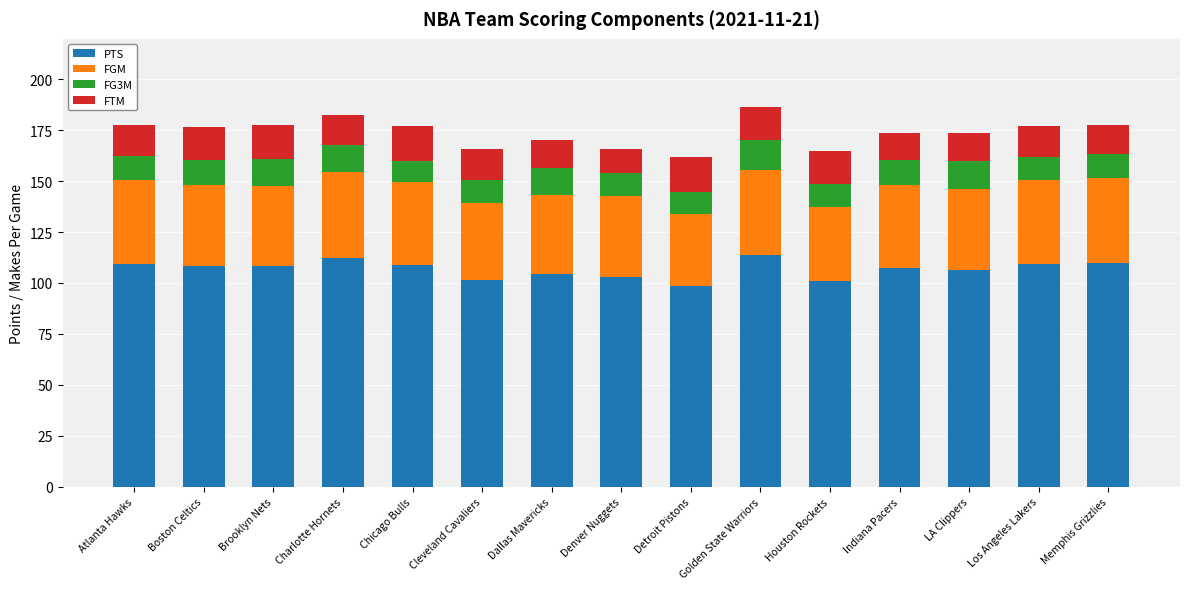

What is the total value across all series at Dallas Mavericks?

170.2